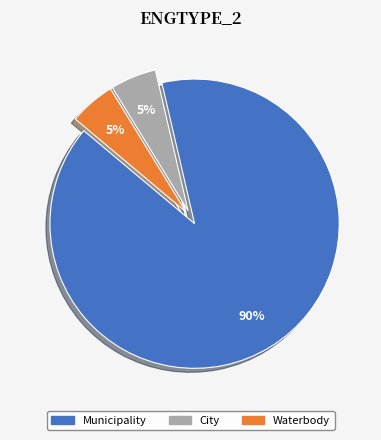

Do City and Municipality together represent more than half of the pie?

Yes